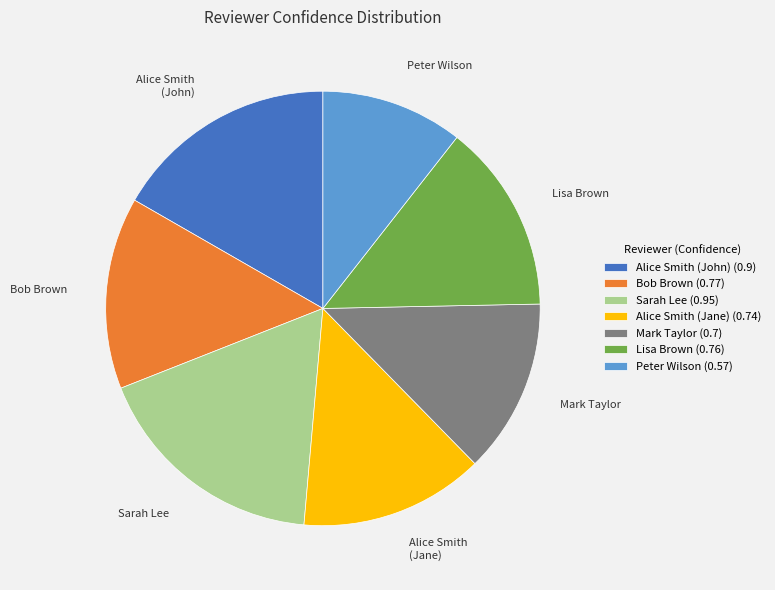

Is Peter Wilson the majority of the pie?

No